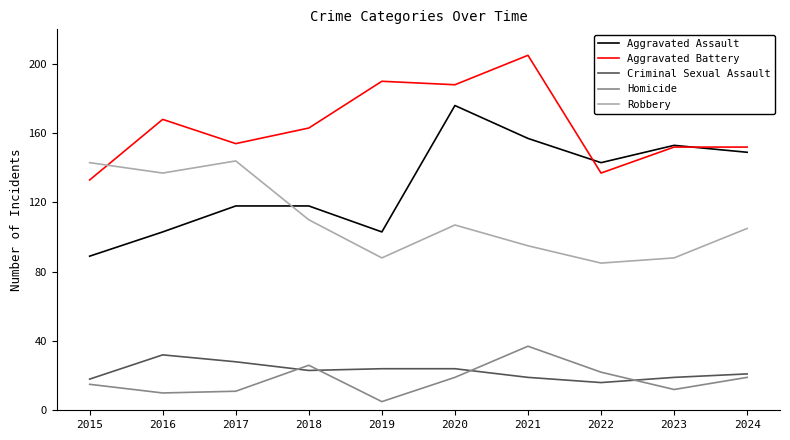

Where do Criminal Sexual Assault and Homicide first cross each other?

2017 and 2018